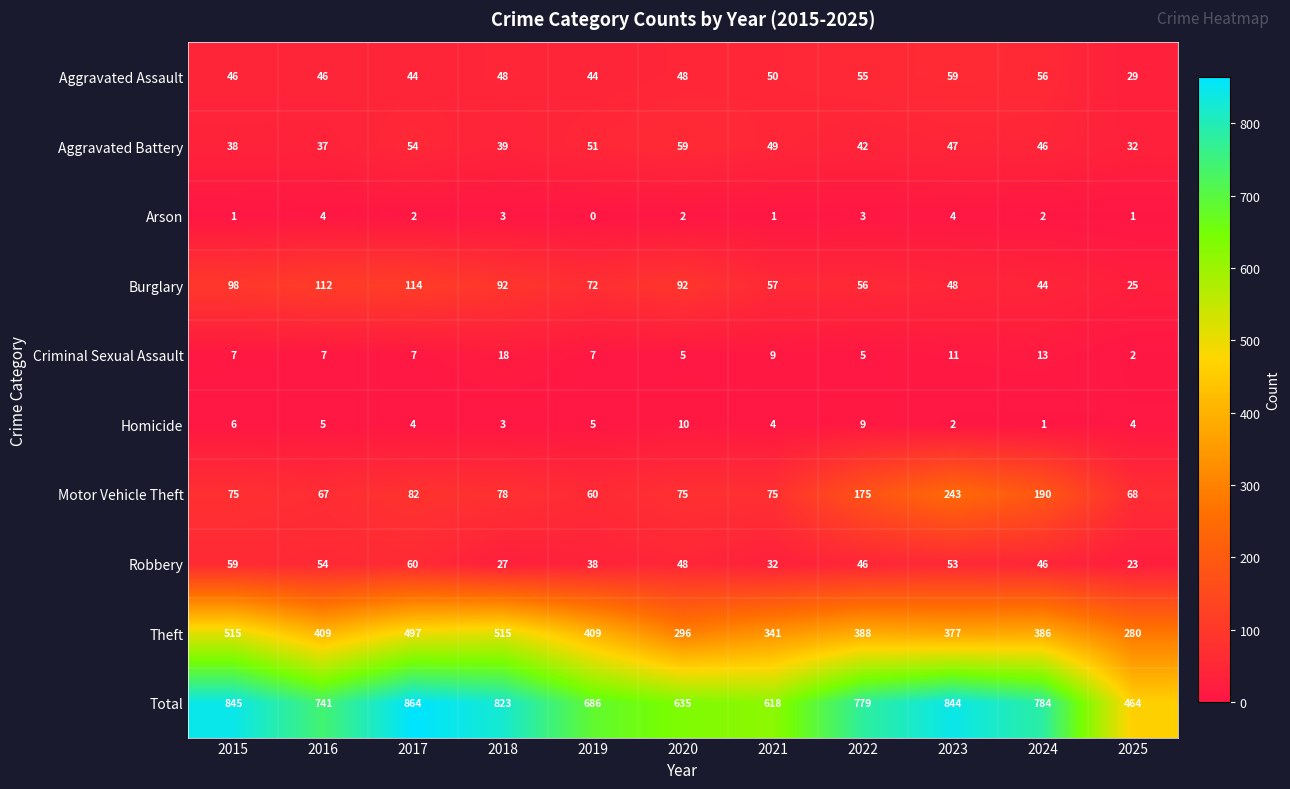

The value of Robbery at 2015 is 22. True or false?

False